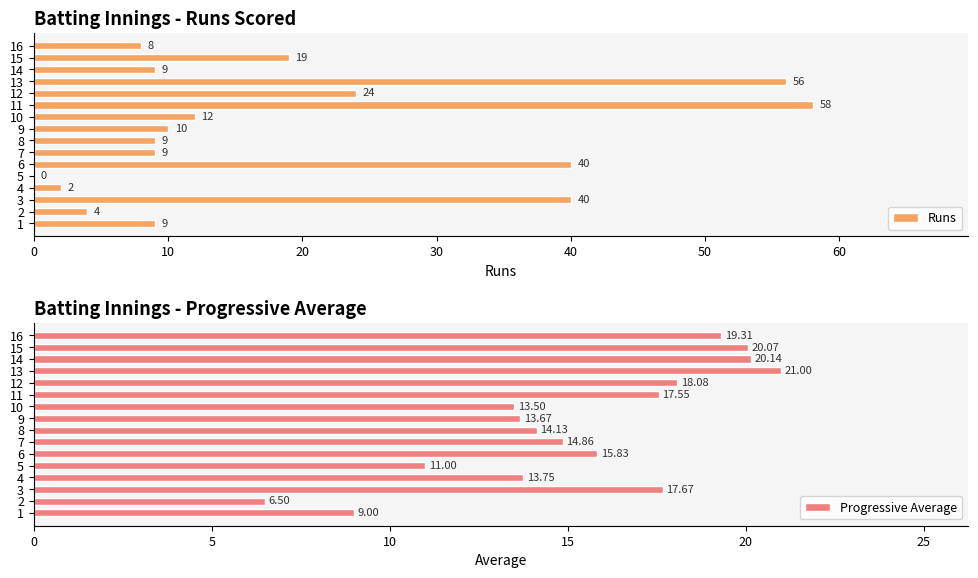

How many data points does each series have?

16